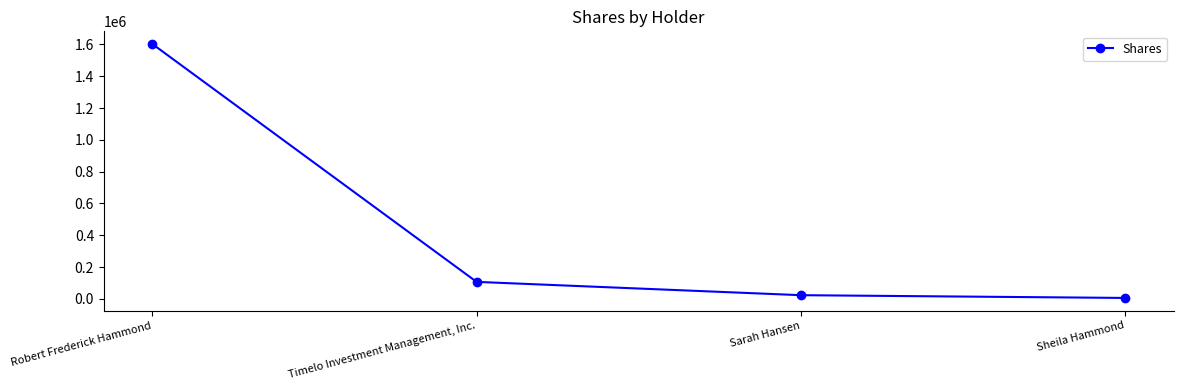

Does the chart display data point markers on the line(s)?

Yes